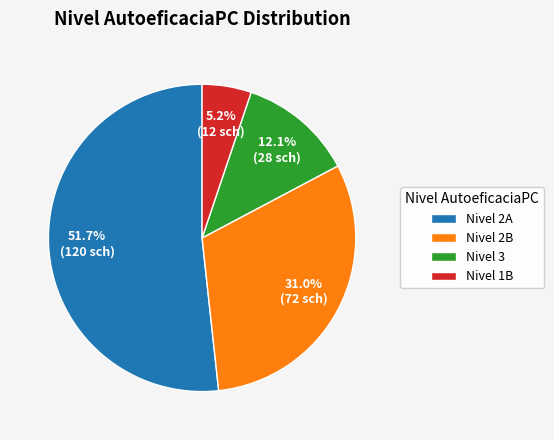

Do Nivel 3 and Nivel 1B together represent more than half of the pie?

No